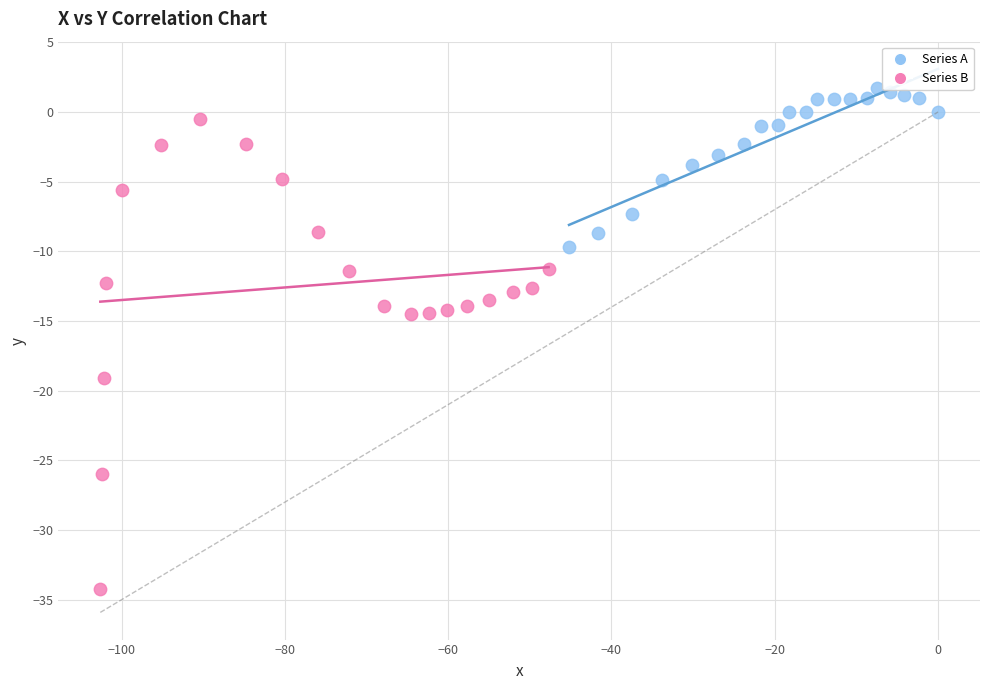

What are all the series names shown in the legend?

Series A, Series B